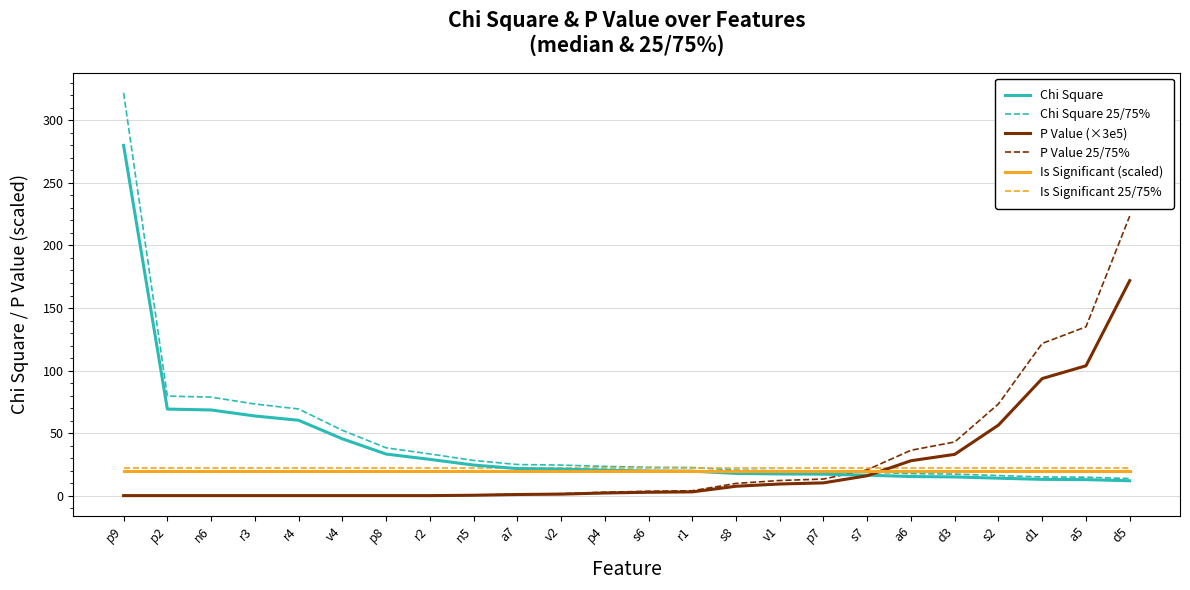

How many distinct data groups are displayed?

6